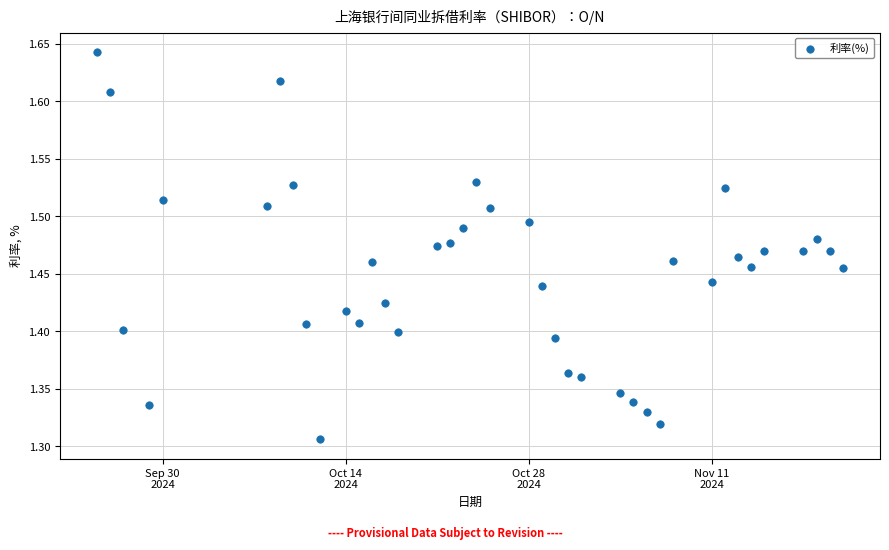

What is the range of X values (max minus min)?

57.0